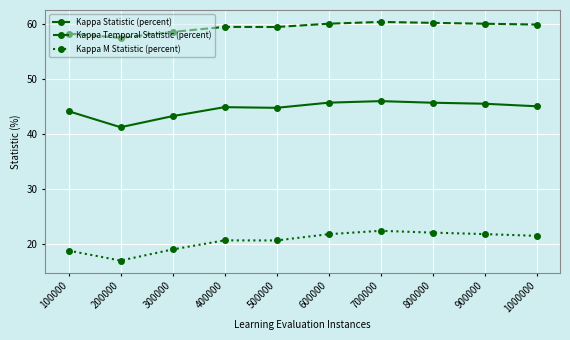

Which series has the largest range (max minus min)?

Kappa M Statistic (percent)